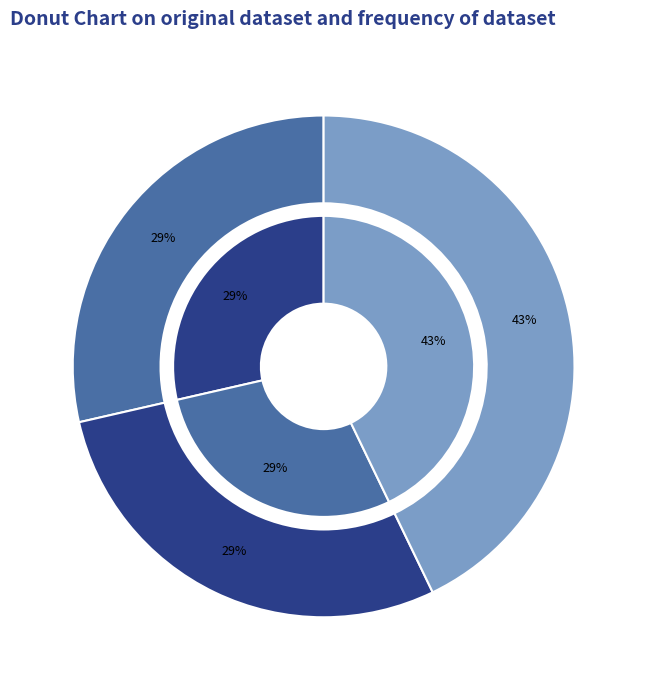

True or false: KEYSTONE BANK LIMITED (43972962) accounts for 18% of the total.

False